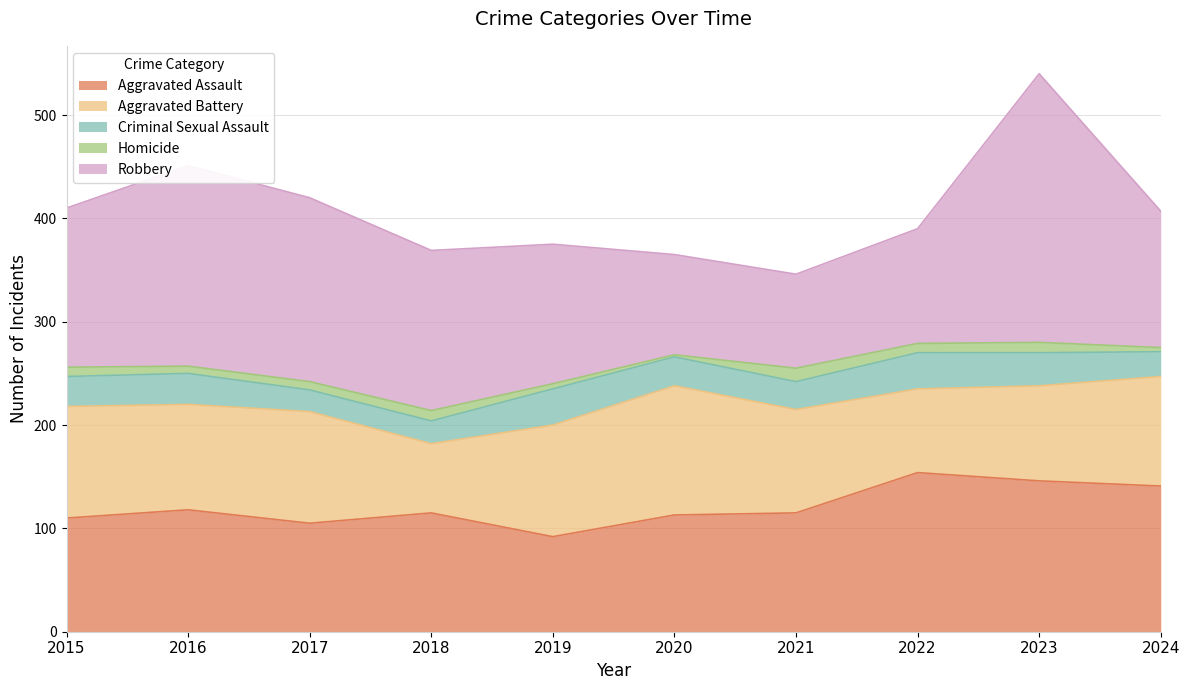

In Robbery, how many points are higher than both neighbors (excluding endpoints)?

2